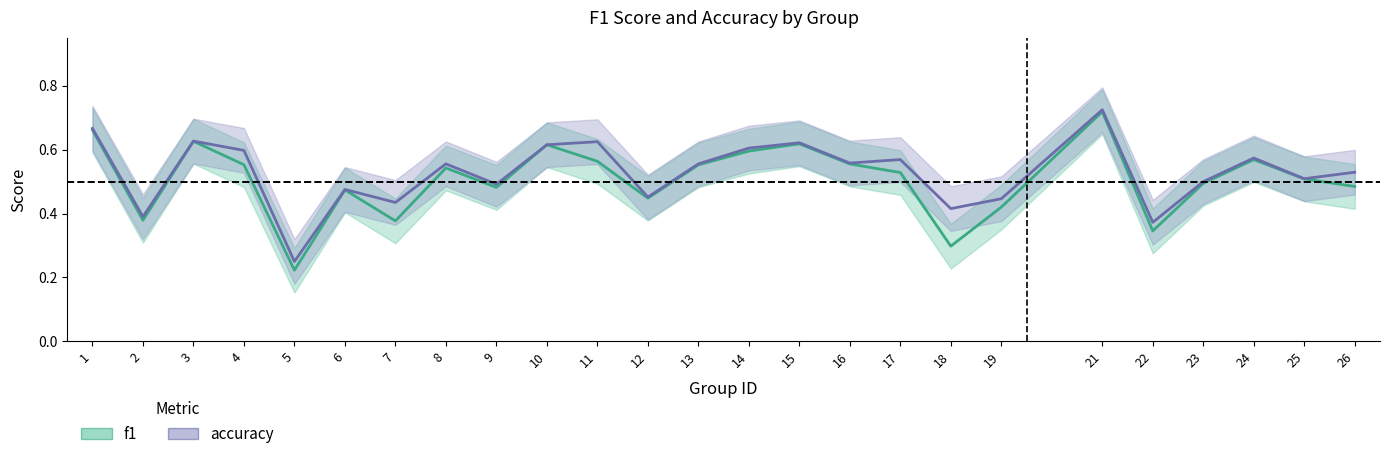

At 2, list the series in order from smallest to largest.

f1, accuracy